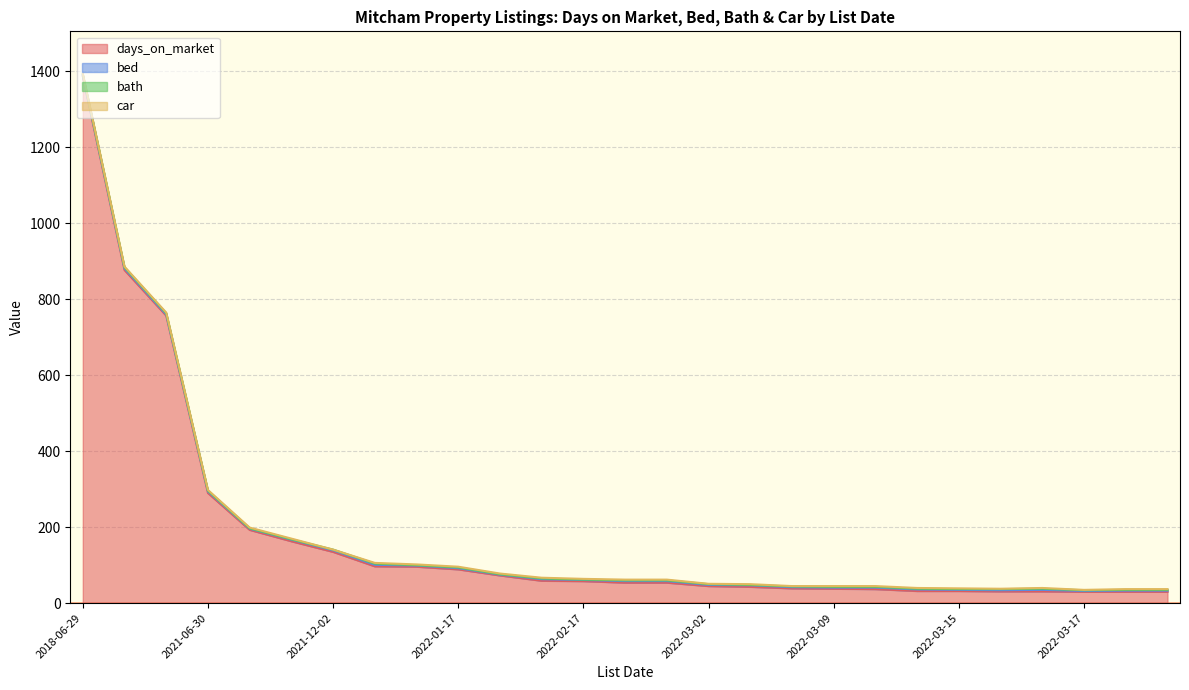

Between 2022-03-04 and 2019-11-21, which series saw the biggest shift?

days_on_market